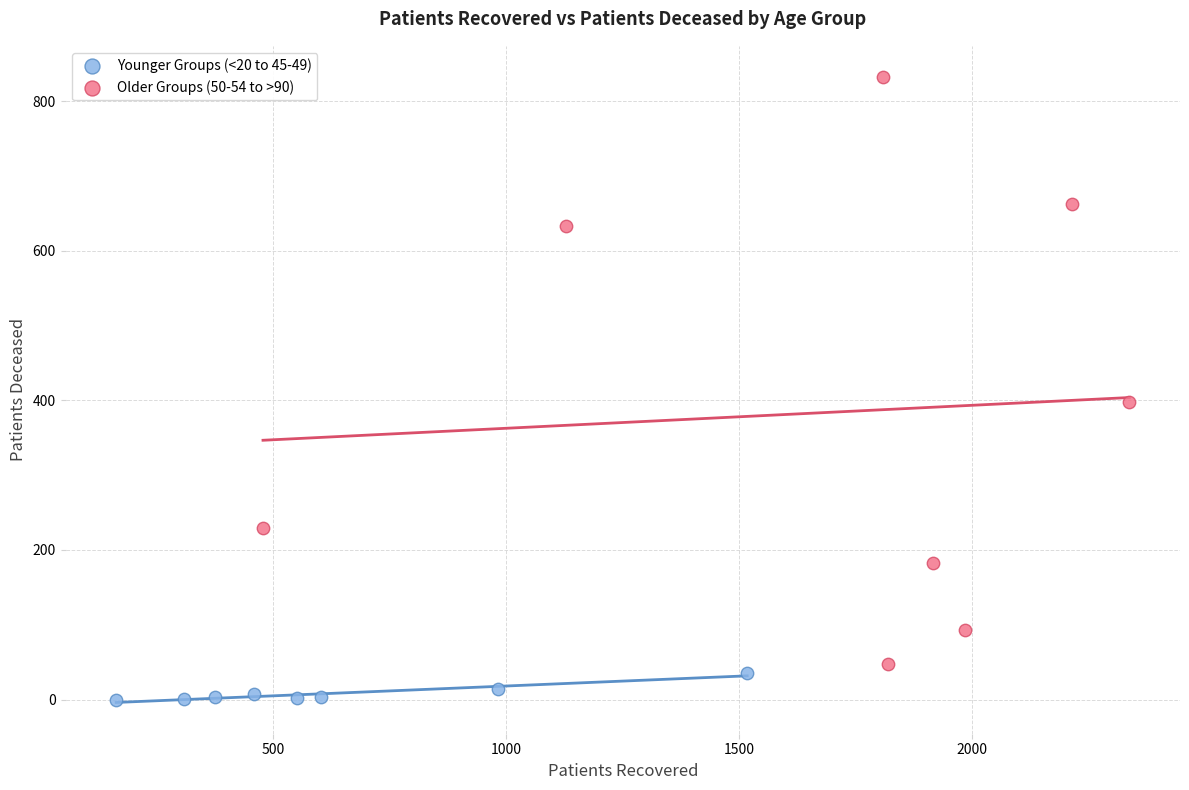

Which series reaches the maximum Y coordinate?

Older Groups (50-54 to >90)